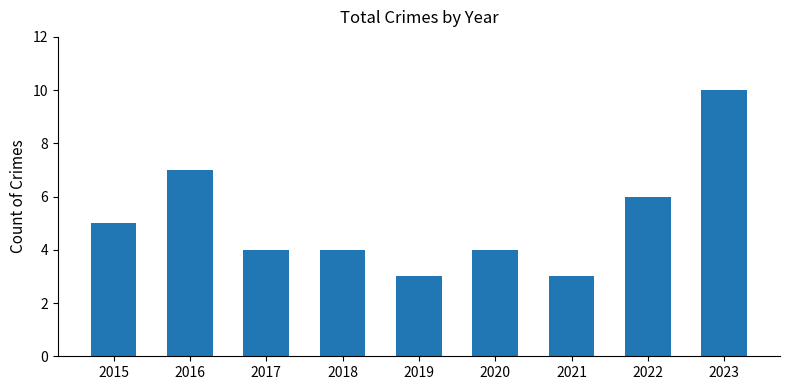

What is the change in value from 2020 to 2022?

+2